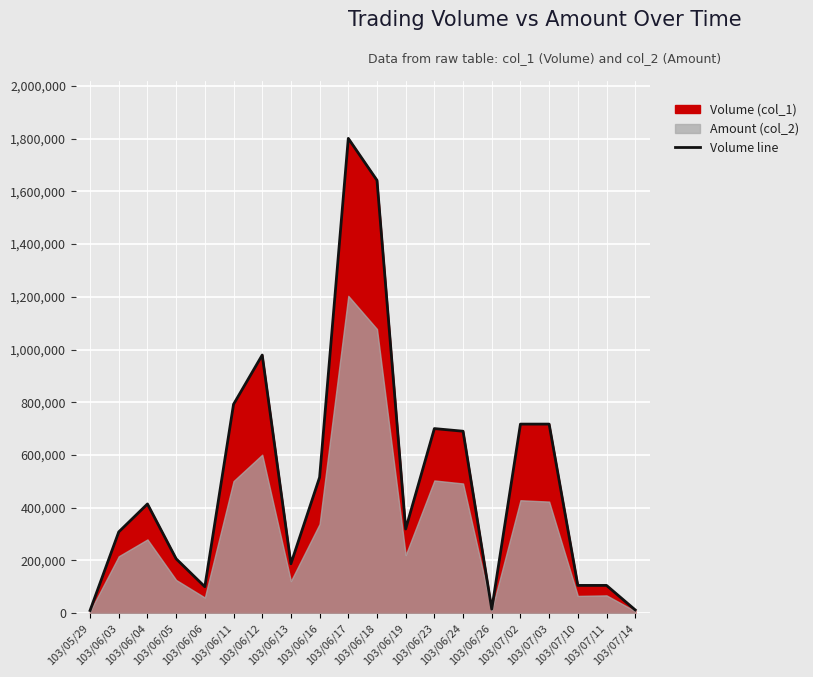

Approximately how many times larger is the value at 103/05/29 compared to 103/07/14?

0.8